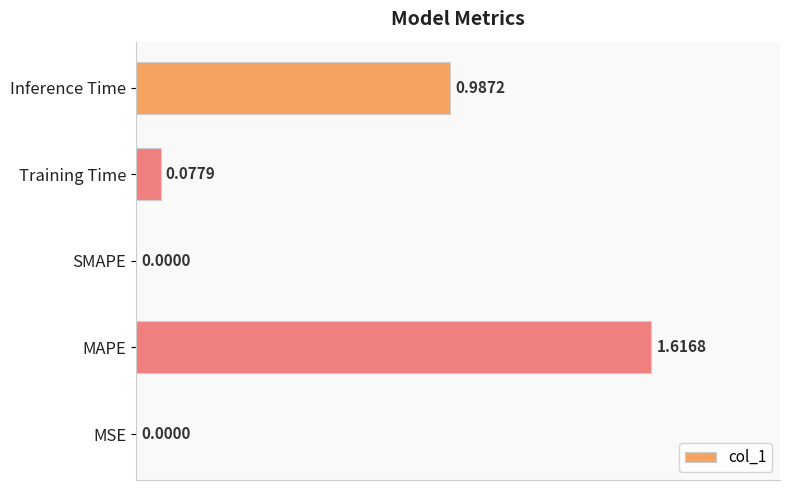

What is the change in value from MAPE to Inference Time?

-0.6